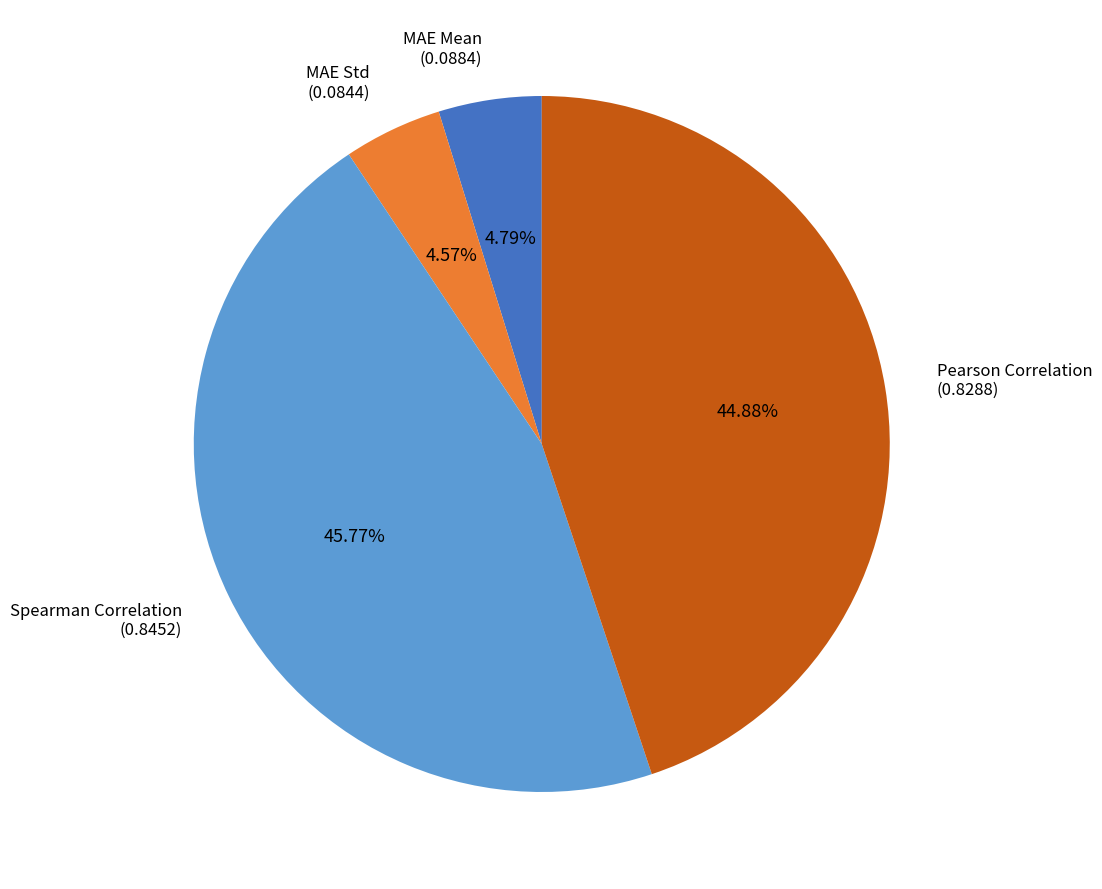

Is there a majority slice in this chart?

No